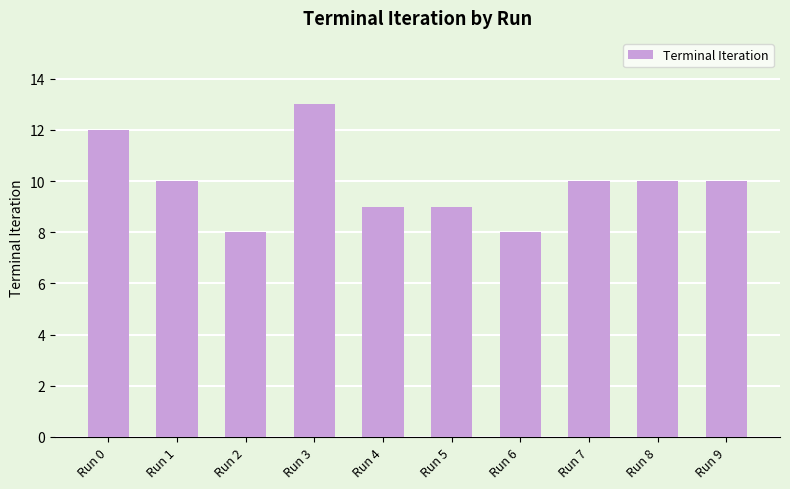

What is the difference between the maximum and minimum values?

5